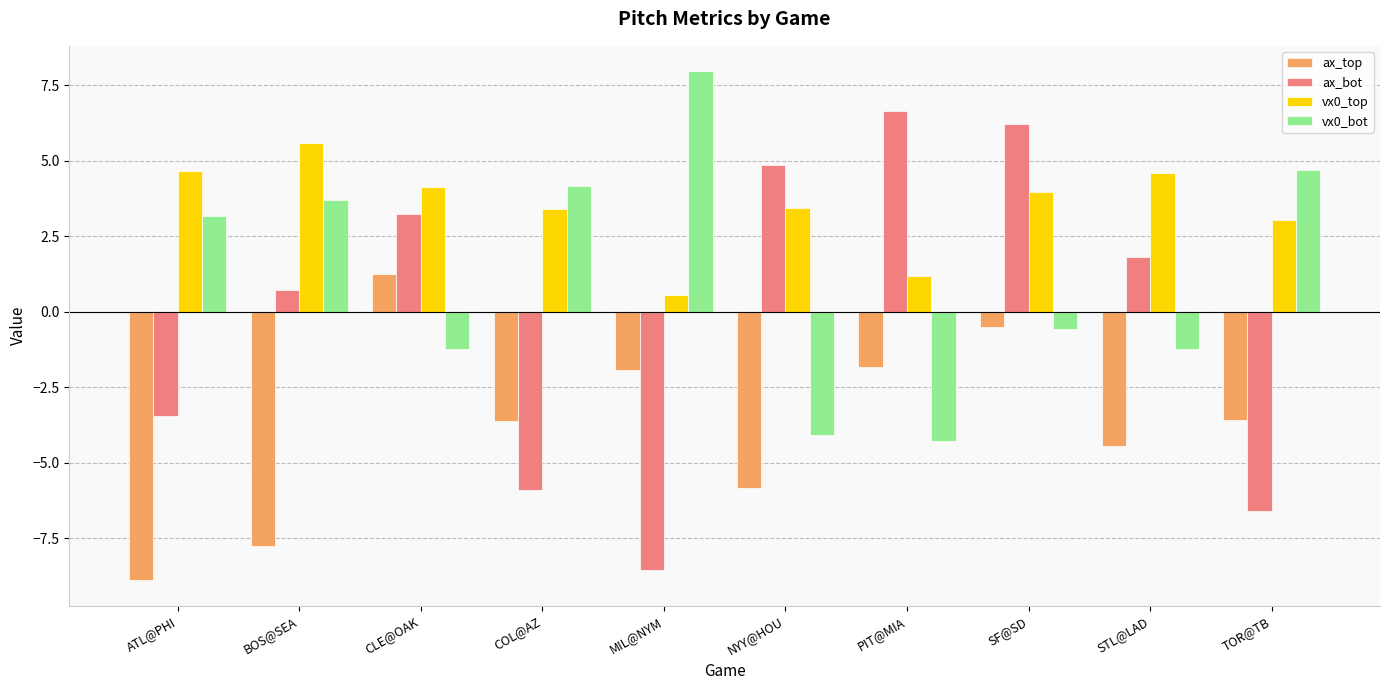

Where does the ax_bot series first go above 1?

CLE@OAK